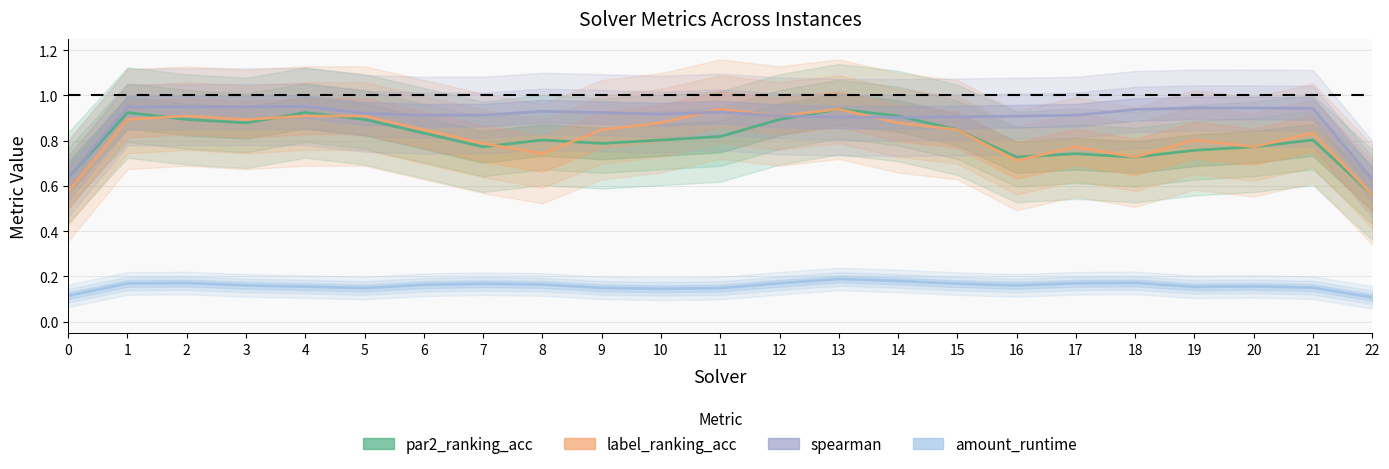

What is the spread (max minus min) of values at 10?

0.8